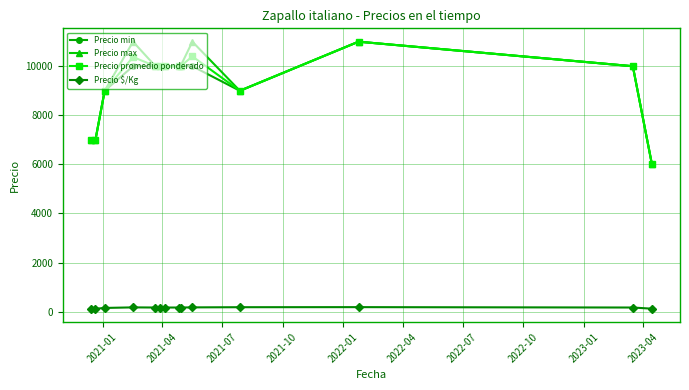

What is the minimum value for Precio max?

6000